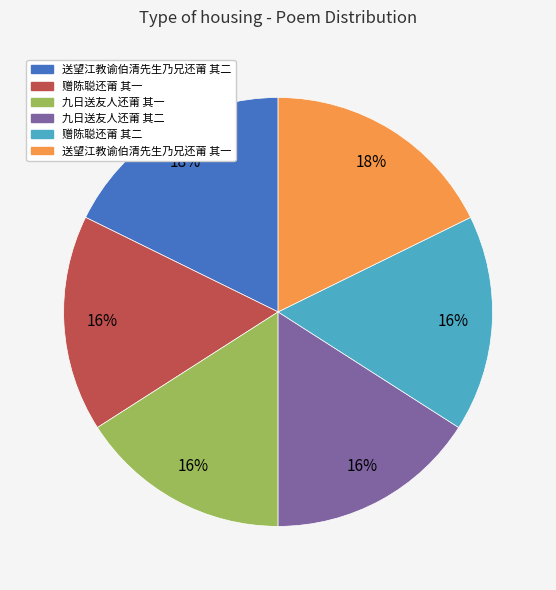

To the nearest percent, what is the combined percentage of 送望江教谕伯清先生乃兄还莆 其二 and 九日送友人还莆 其一?

34%